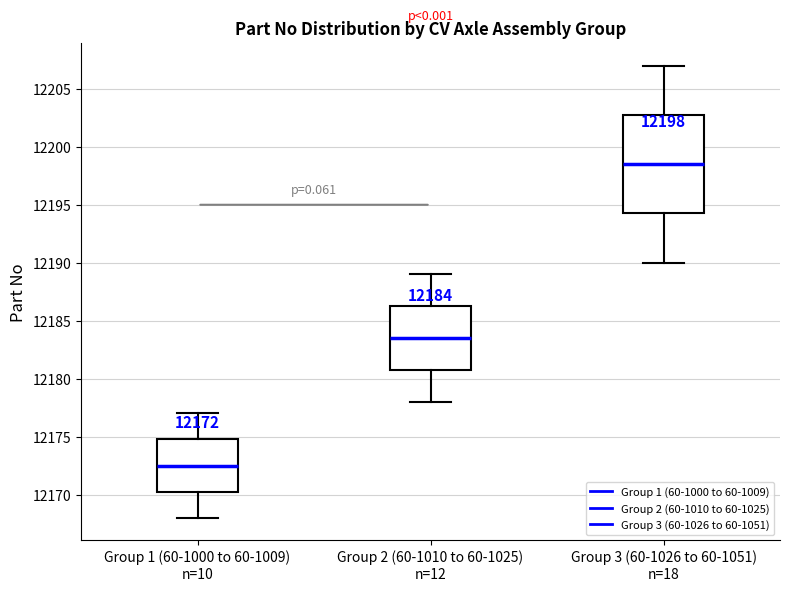

Which box has the highest median line?

Group 3 (60-1026 to 60-1051) n=18